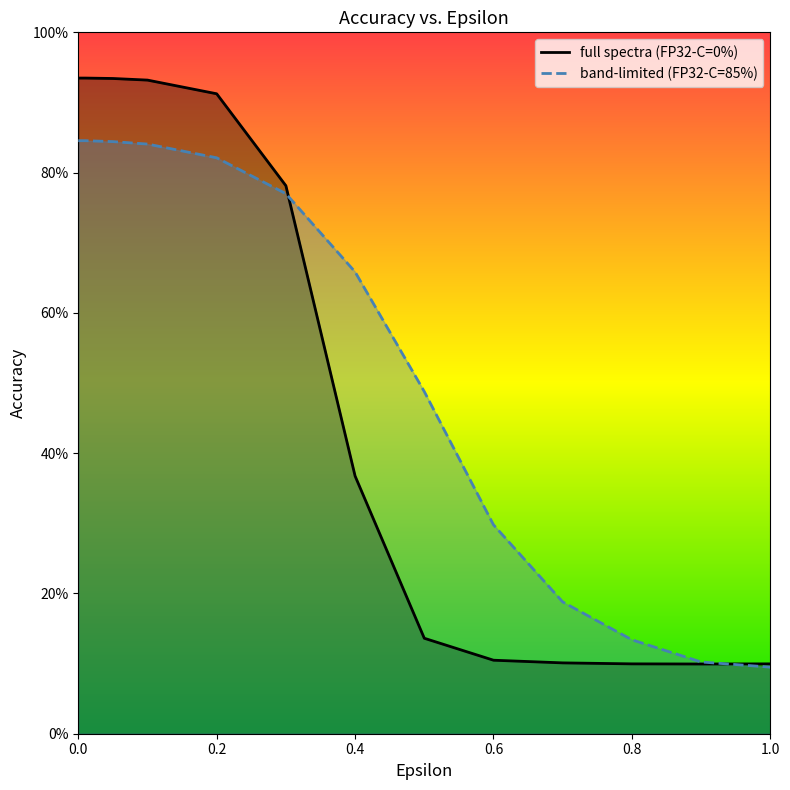

Which series has the largest range (max minus min)?

full spectra (FP32-C=0%)